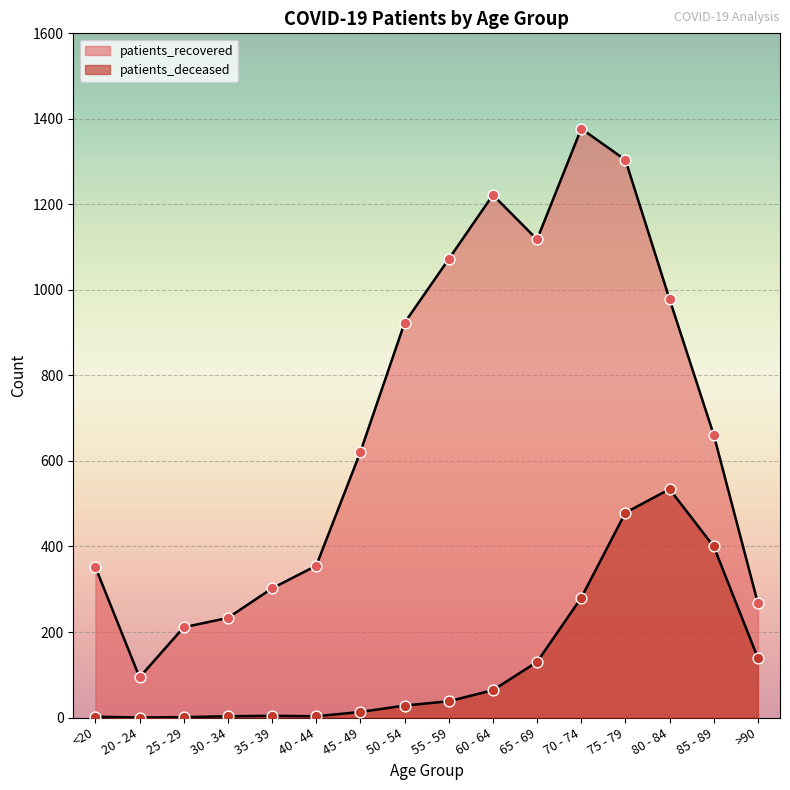

Is the value of patients_deceased at 45 - 49 greater than the value of patients_recovered at 60 - 64?

No